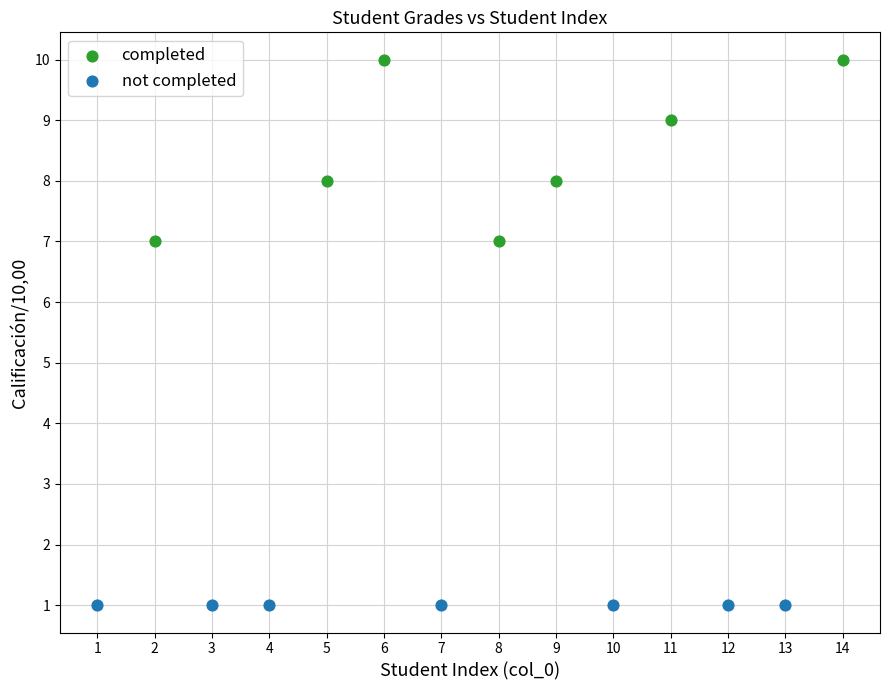

Which series contains the highest Y value?

completed